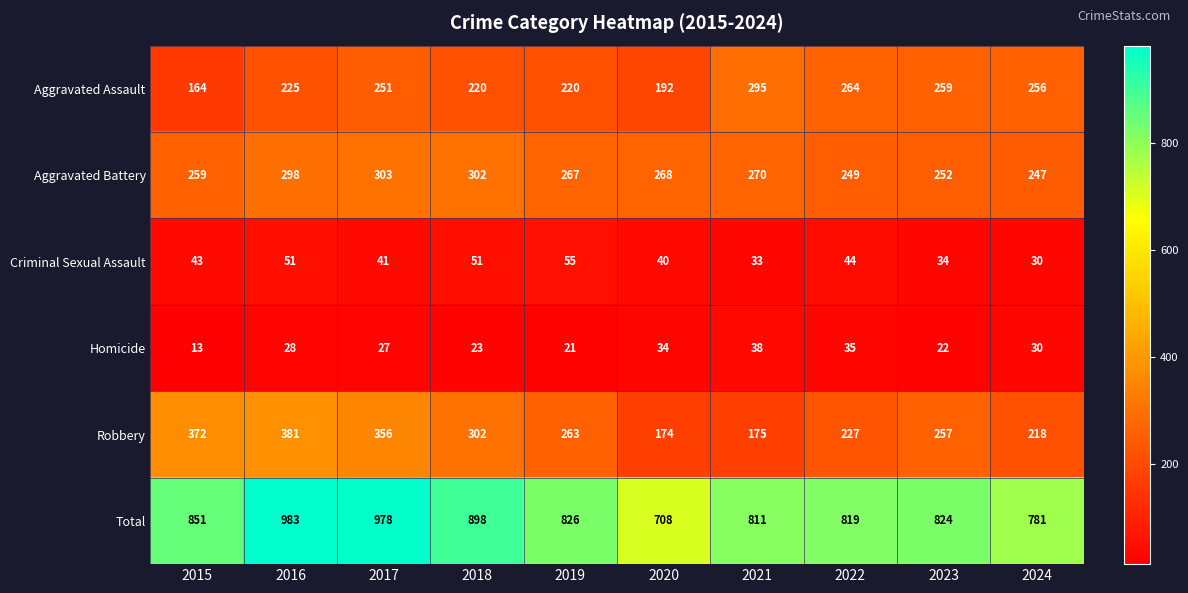

What is the greatest value displayed?

983